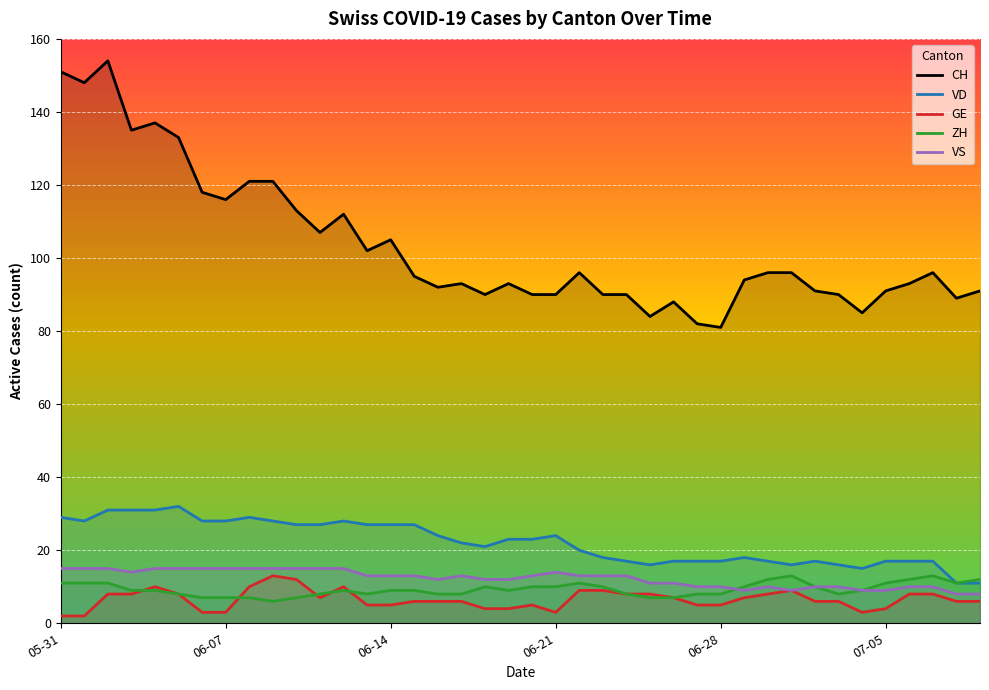

At which label does VS first exceed 13?

05-31